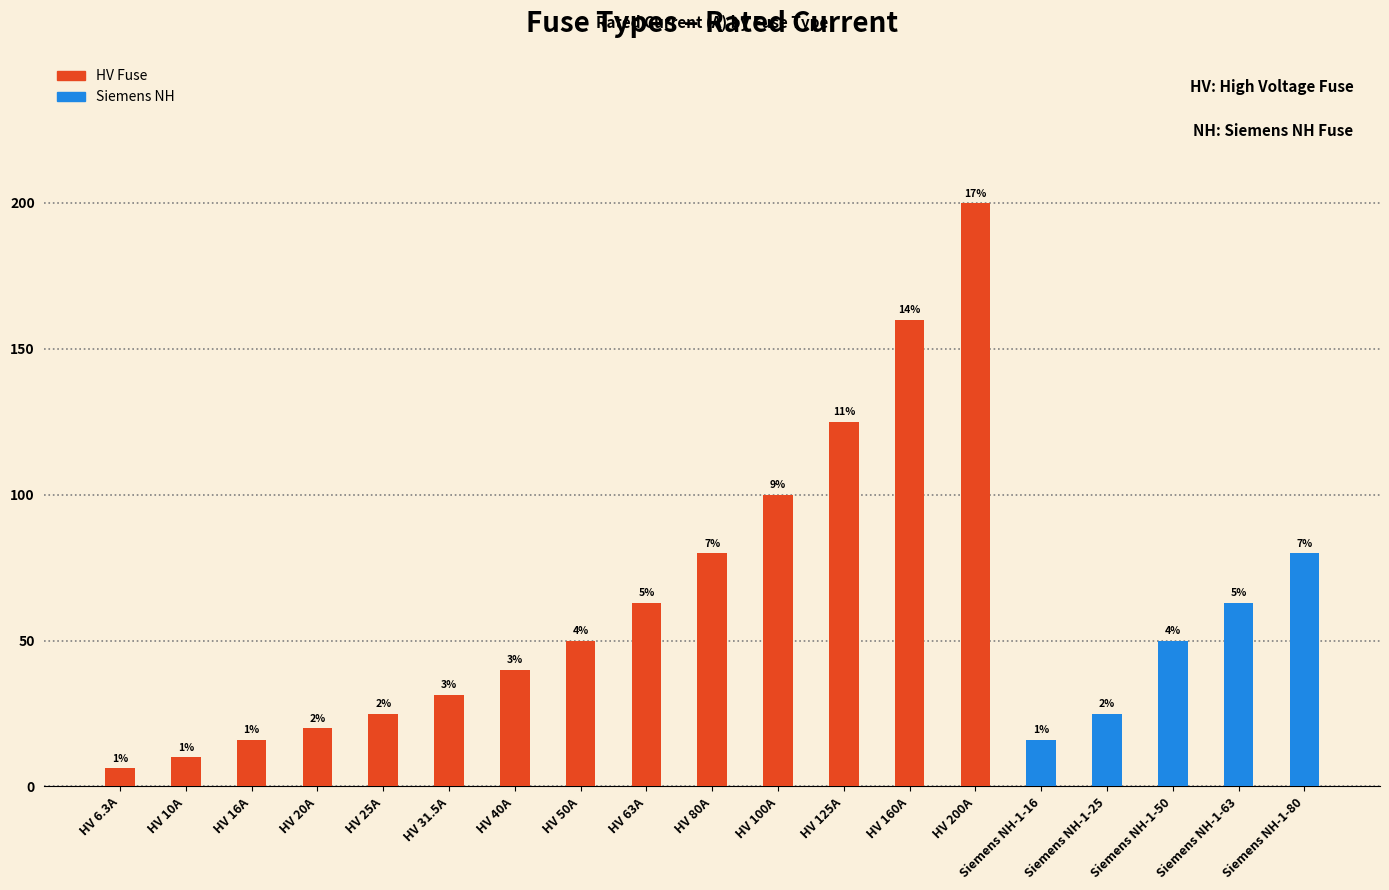

Which series has the largest total across all categories?

HV Fuse